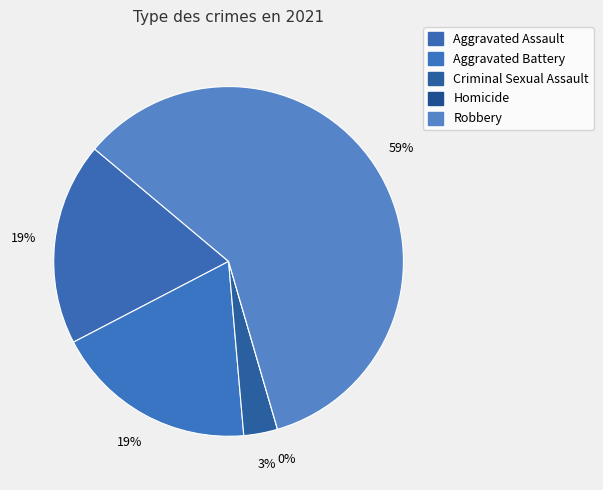

The Aggravated Battery slice represents 19% of the pie. True or false?

True